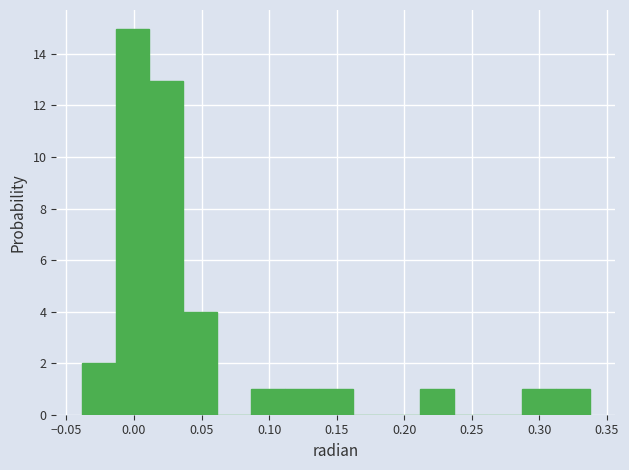

Reading left to right, transcribe this chart: for each bar, give the range it covers on the x-axis and its height. Neither the bar edges nor the heights are printed on the chart, so give them approximately, as read against the axes.

-0.040 to -0.015: 2
-0.015 to 0.010: 15
0.010 to 0.035: 13
0.035 to 0.060: 4
0.060 to 0.085: 0
0.085 to 0.110: 1
0.110 to 0.135: 1
0.135 to 0.160: 1
0.160 to 0.185: 0
0.185 to 0.210: 0
0.210 to 0.235: 1
0.235 to 0.260: 0
0.260 to 0.285: 0
0.285 to 0.310: 1
0.310 to 0.335: 1